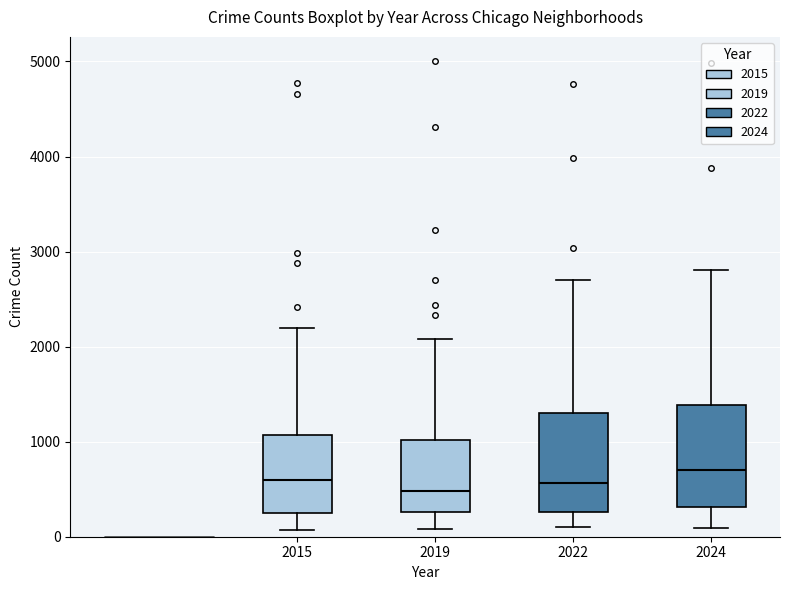

Where is the lower edge of the box at x = 2022 on the y-axis? The values are not printed on the chart, so give them approximately, as read against the axis.

300